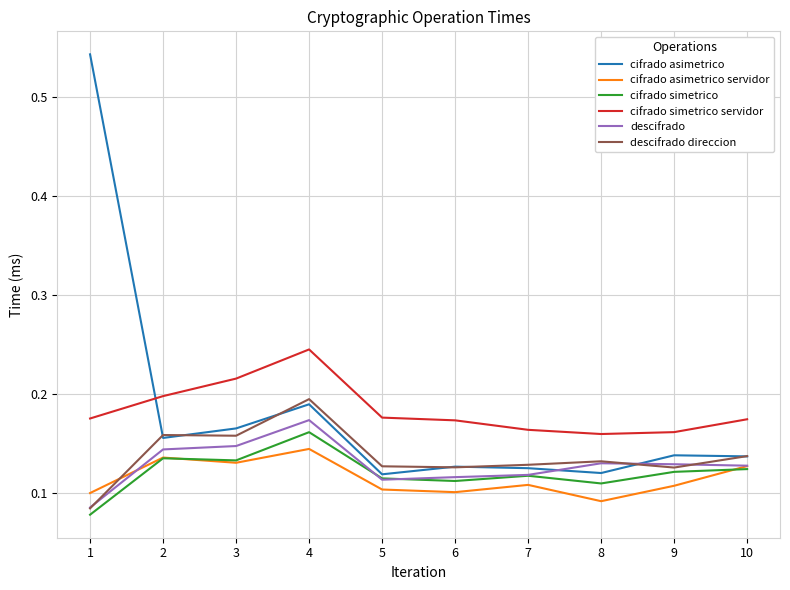

The descifrado direccion series shows 0.2 at 5. True or false?

False